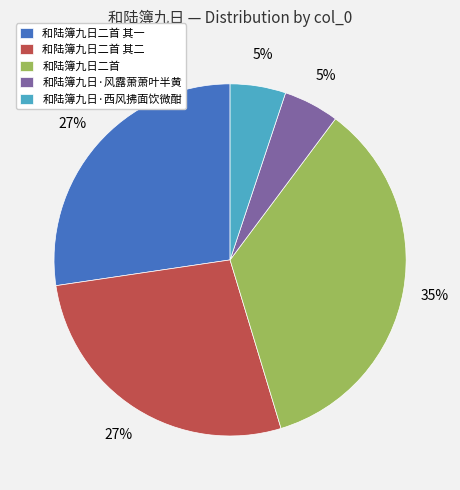

The 和陆簿九日二首 其二 slice represents 27% of the pie. True or false?

True